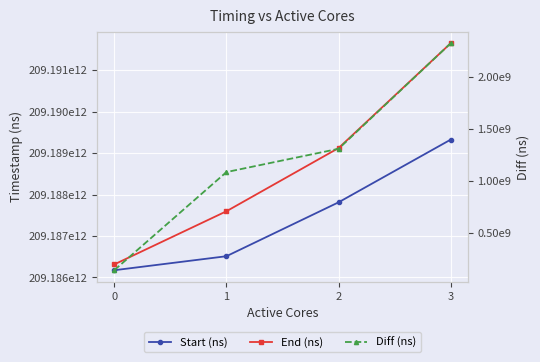

Reading left to right, transcribe all the data shown in this chart.

Start (ns): 209186174209184	209186511959391	209187812405688	209189324870959
End (ns): 209186314148676	209187596153390	209189120766085	209191649232302
Diff (ns): 139939492	1084193999	1308360397	2324361343